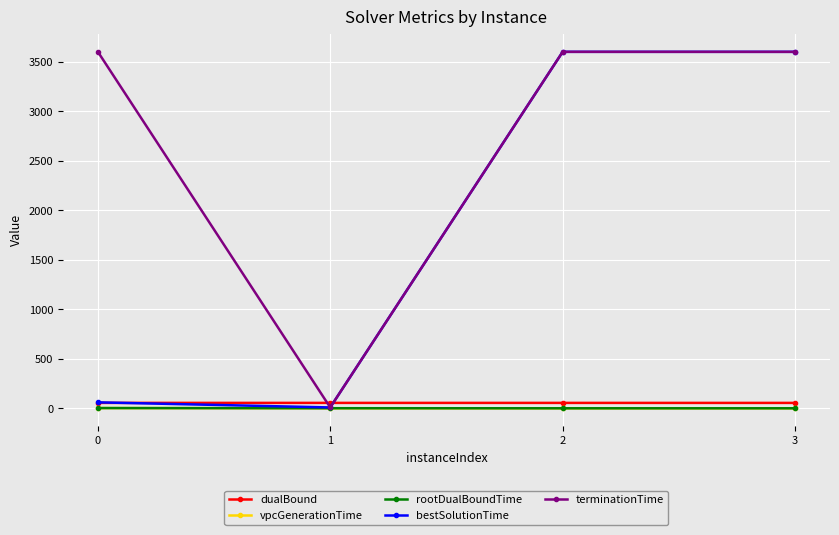

How many lines are shown in the chart?

5